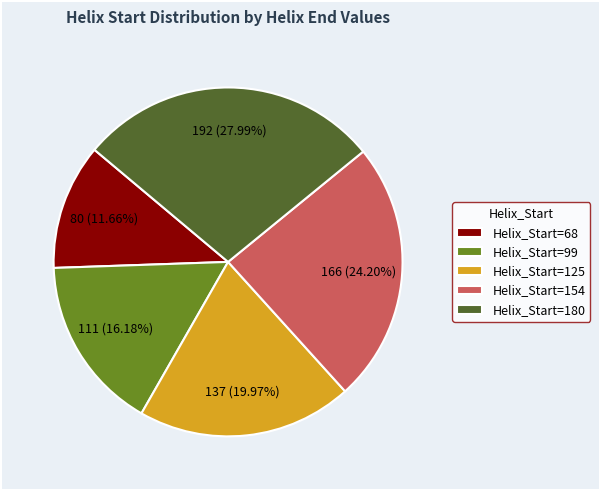

Does Helix_Start=99 account for over 50% of the chart?

No